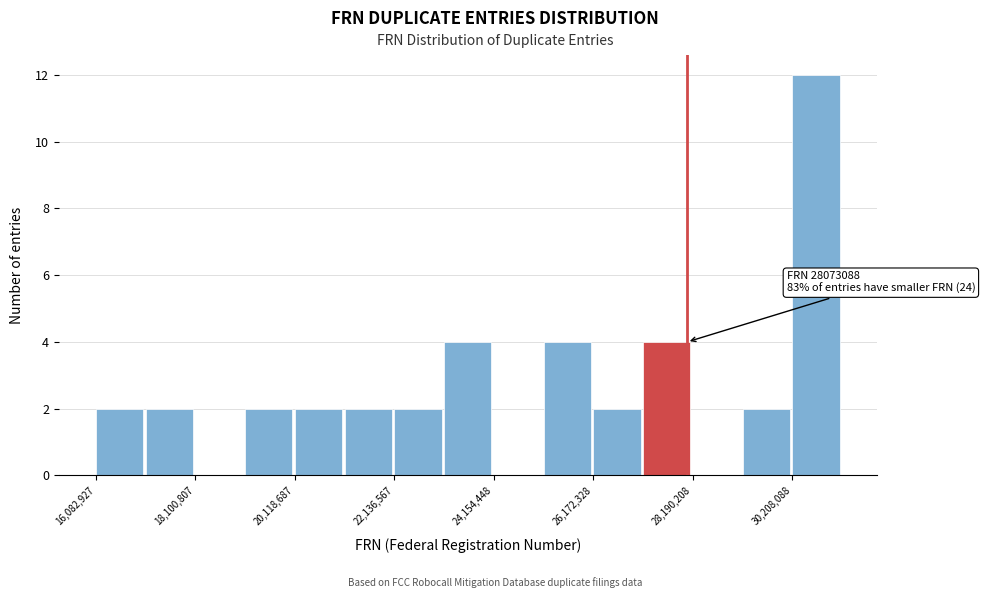

Read against the x-axis, roughly where is the centre of the tallest bar?

30500000